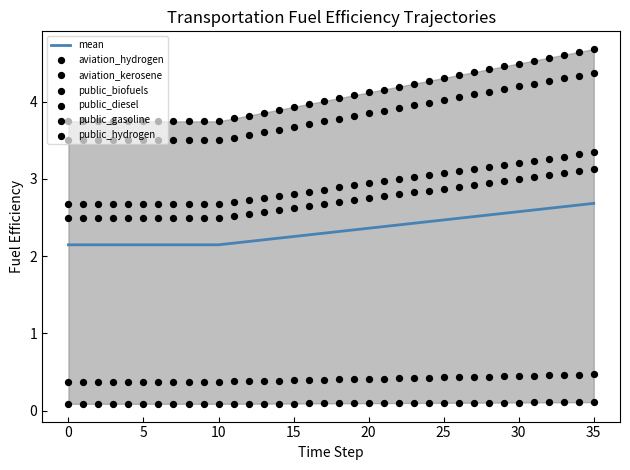

At which category is the sum across all series the highest?

35